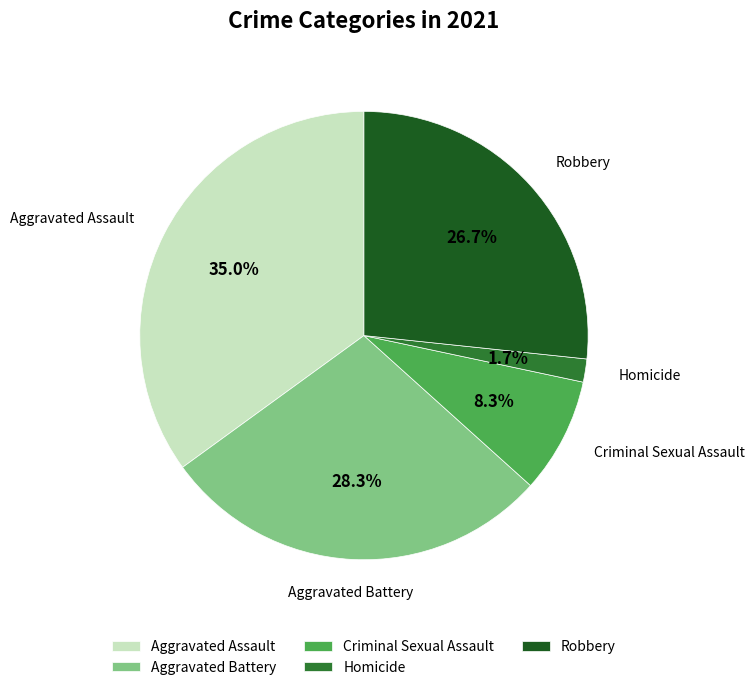

To the nearest percent, what is the difference between the largest and smallest slice percentages?

33%